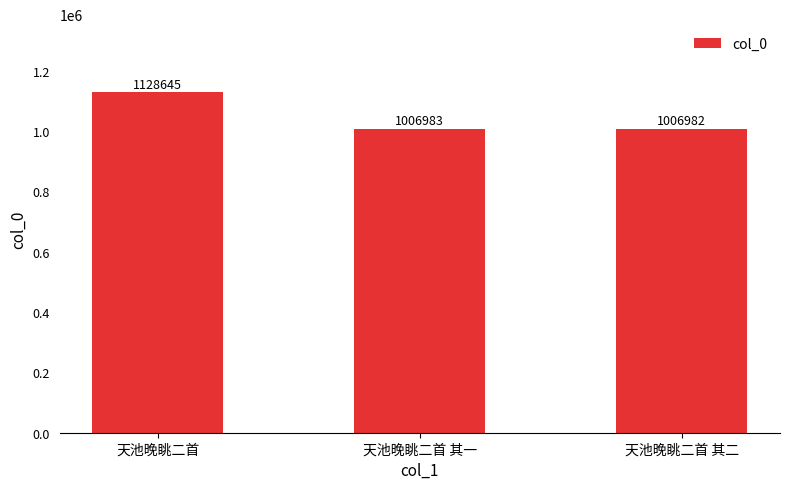

Which has a higher value, 天池晚眺二首 or 天池晚眺二首 其一?

天池晚眺二首